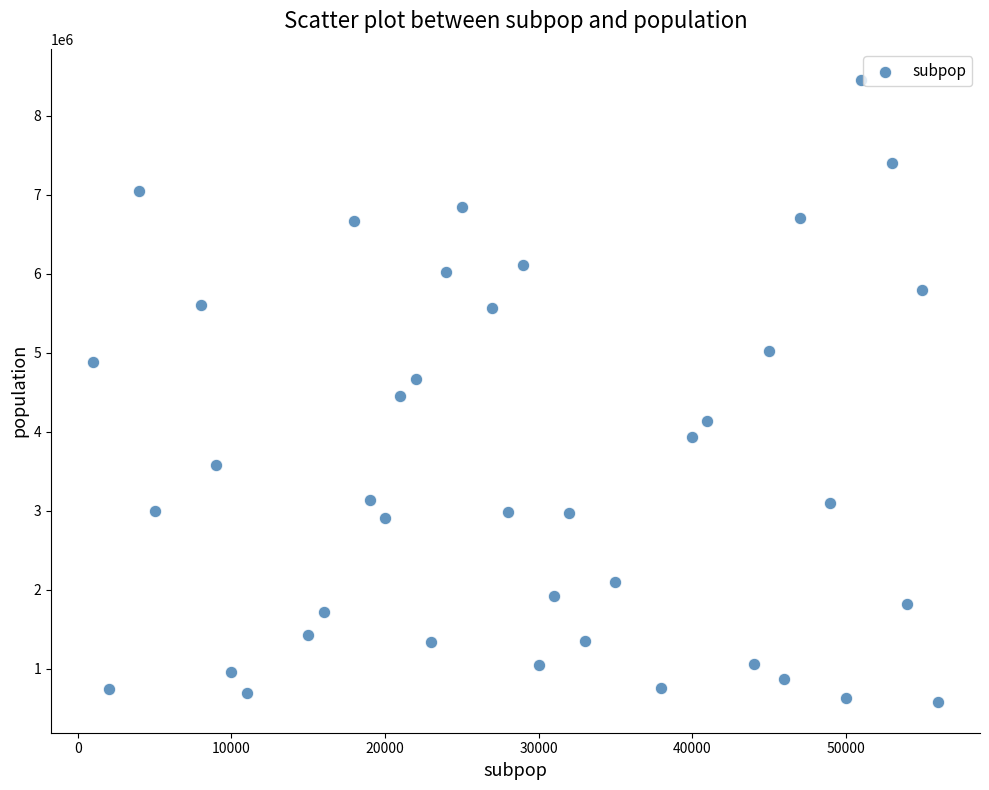

What is the range of Y values (max minus min)?

7873439